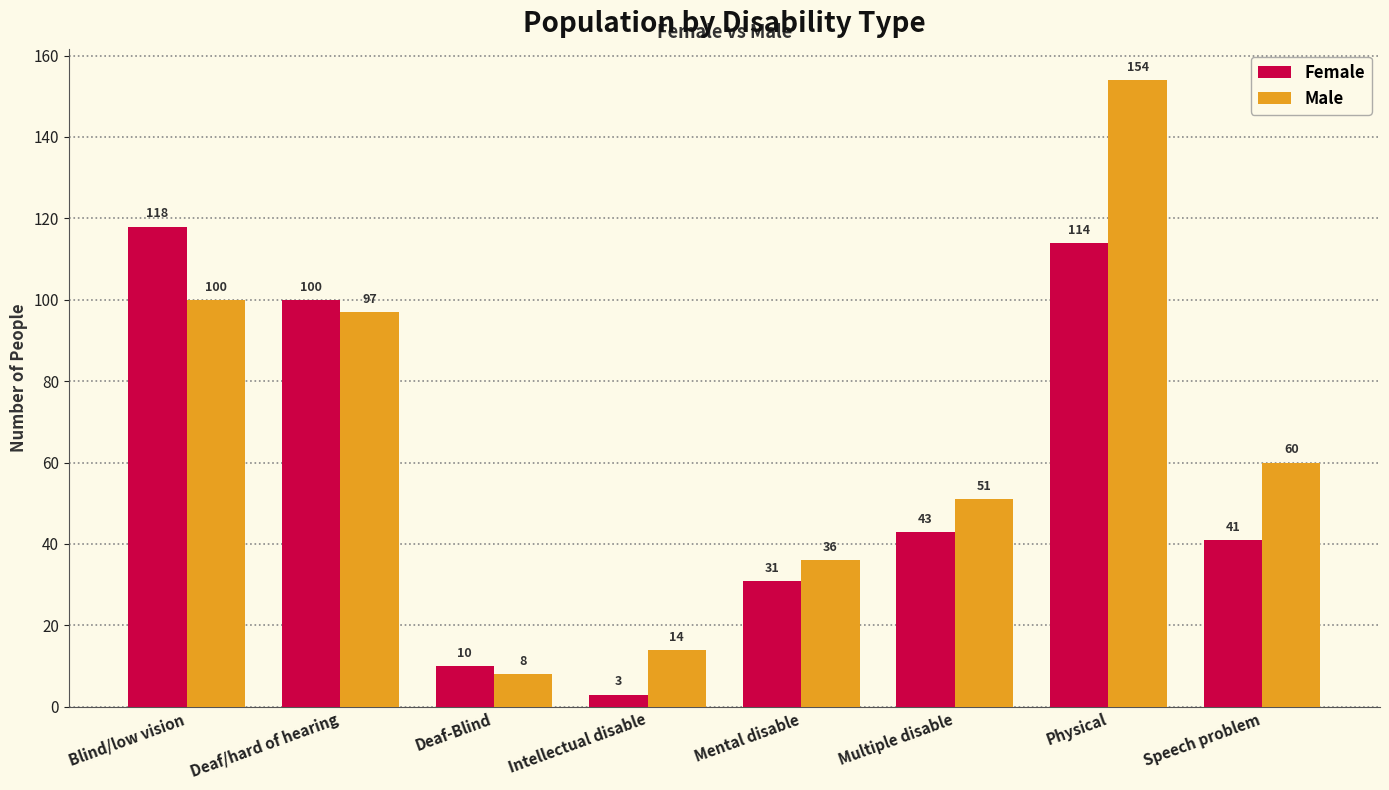

At how many categories does at least one series exceed 109?

2